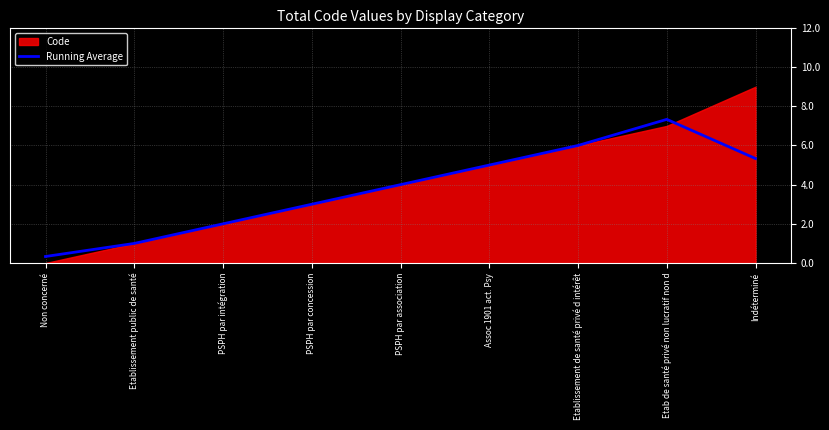

What position from the left is PSPH par intégration?

3